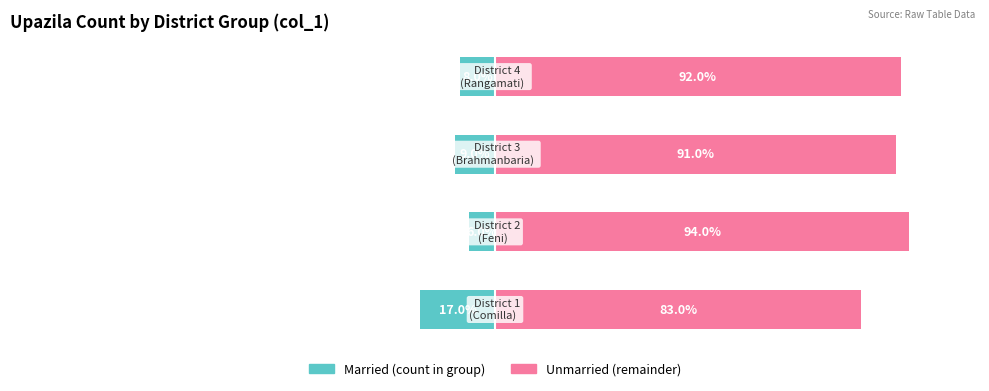

True or false: Married has a value of -17 at −125.

True